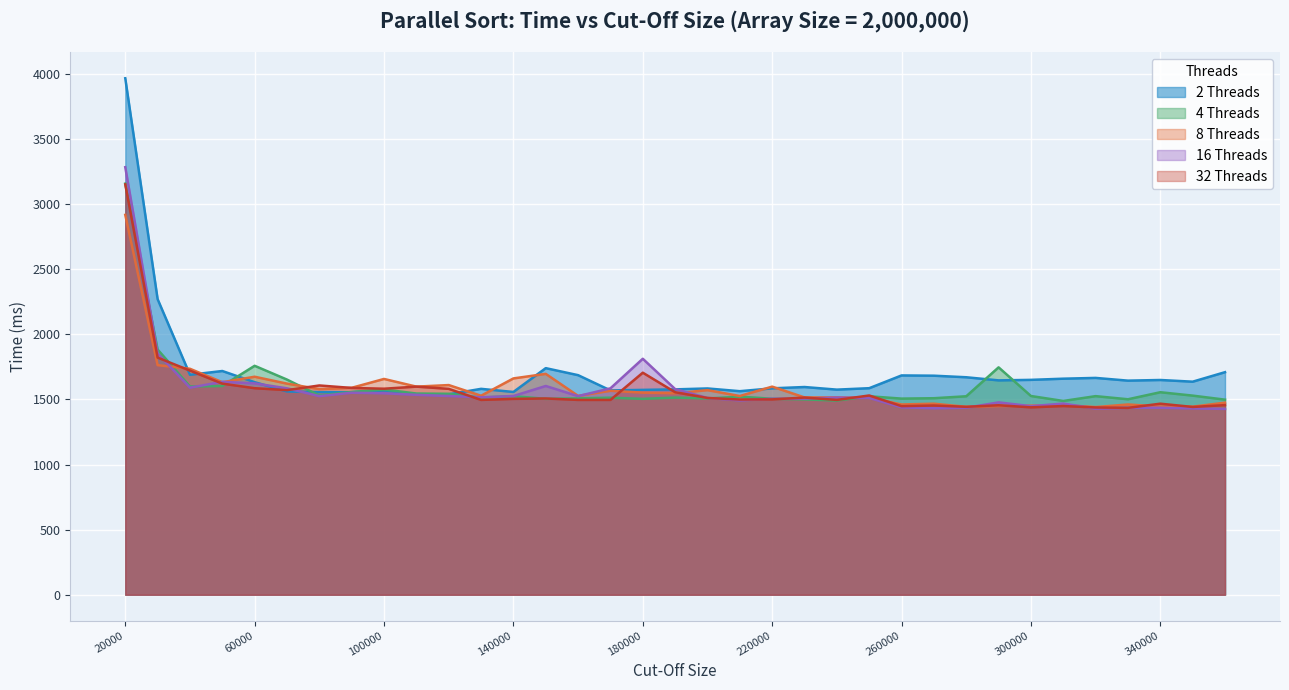

What is the sum of all 16 Threads values?

55297